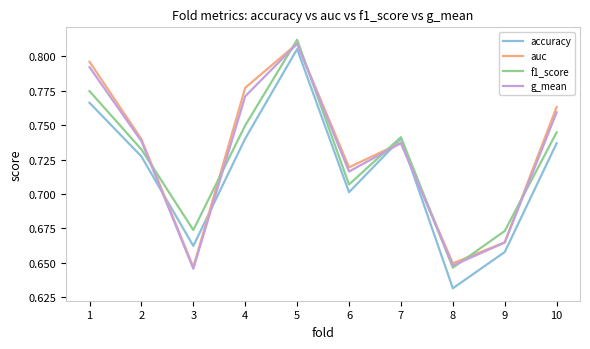

Is the value of auc at 9 greater than the value of g_mean at 6?

No